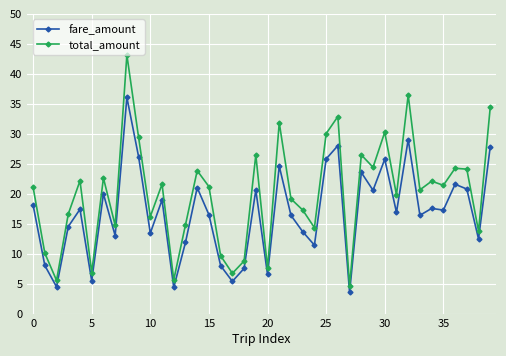

List the series in order of their overall mean, highest first.

total_amount, fare_amount